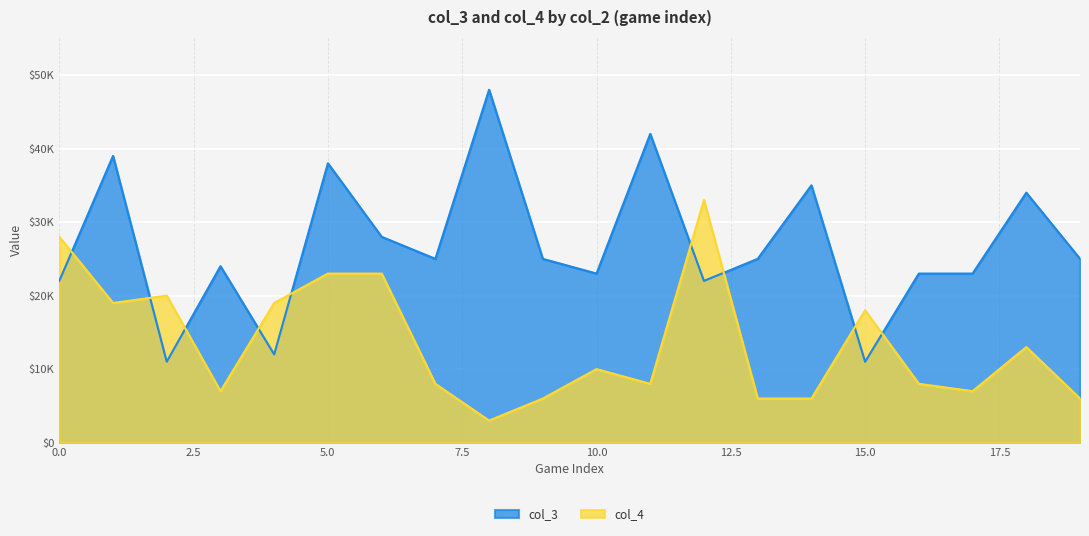

Which series has the largest total across all categories?

col_3